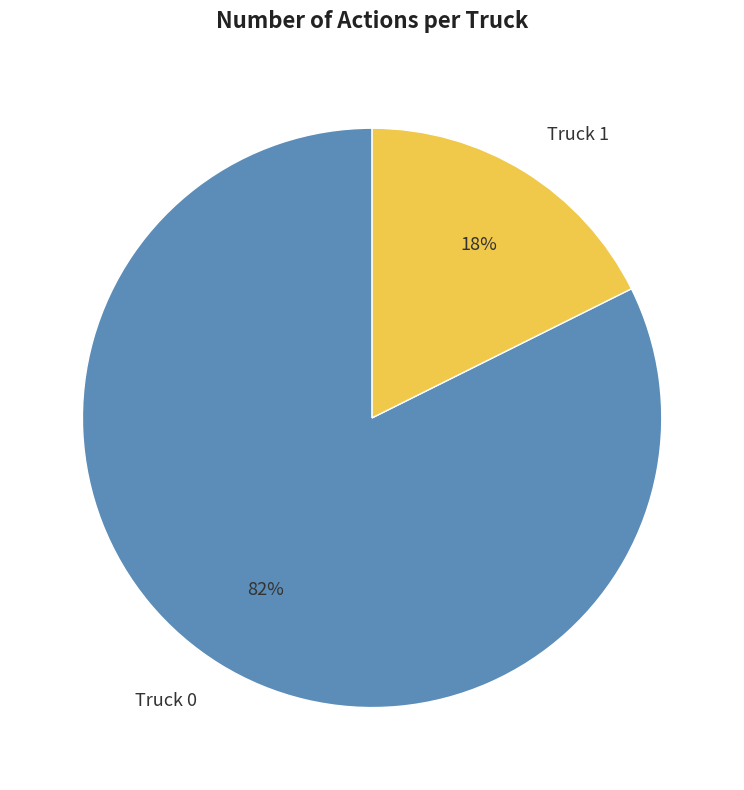

Do Truck 1 and Truck 0 together represent more than half of the pie?

Yes